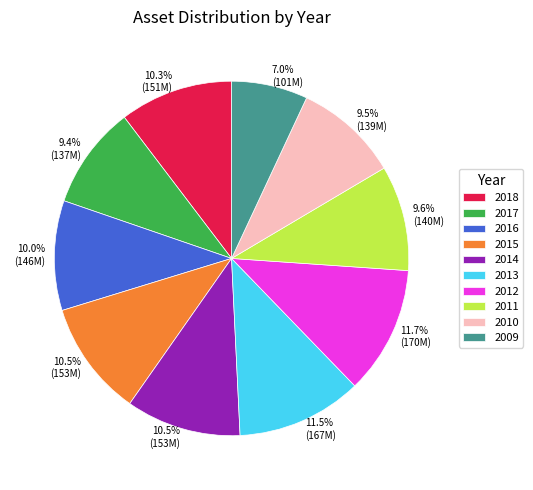

How much of the chart is everything except 2010?

90.5%